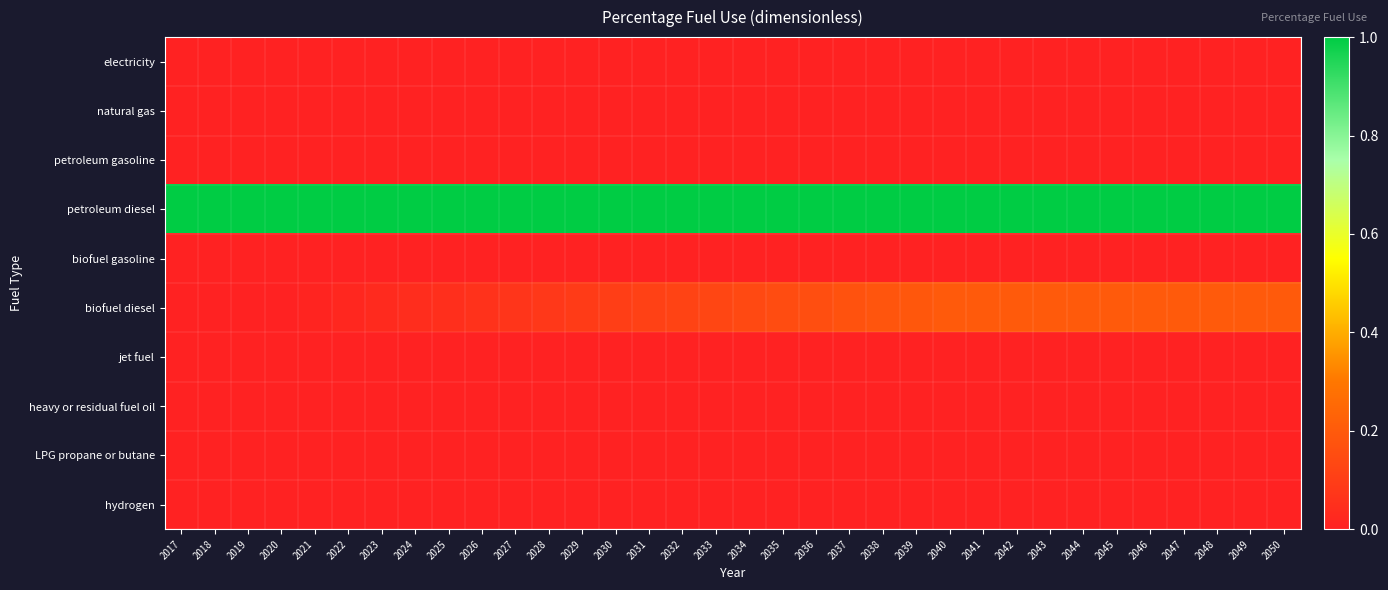

Reading left to right, list all the values displayed in this chart.

electricity: 2017=0.0	2018=0.0	2019=0.0	2020=0.0	2021=0.0	2022=0.0	2023=0.0	2024=0.0	2025=0.0	2026=0.0	2027=0.0	2028=0.0	2029=0.0	2030=0.0	2031=0.0	2032=0.0	2033=0.0	2034=0.0	2035=0.0	2036=0.0	2037=0.0	2038=0.0	2039=0.0	2040=0.0	2041=0.0	2042=0.0	2043=0.0	2044=0.0	2045=0.0	2046=0.0	2047=0.0	2048=0.0	2049=0.0	2050=0.0
natural gas: 2017=0.0	2018=0.0	2019=0.0	2020=0.0	2021=0.0	2022=0.0	2023=0.0	2024=0.0	2025=0.0	2026=0.0	2027=0.0	2028=0.0	2029=0.0	2030=0.0	2031=0.0	2032=0.0	2033=0.0	2034=0.0	2035=0.0	2036=0.0	2037=0.0	2038=0.0	2039=0.0	2040=0.0	2041=0.0	2042=0.0	2043=0.0	2044=0.0	2045=0.0	2046=0.0	2047=0.0	2048=0.0	2049=0.0	2050=0.0
petroleum gasoline: 2017=0.0	2018=0.0	2019=0.0	2020=0.0	2021=0.0	2022=0.0	2023=0.0	2024=0.0	2025=0.0	2026=0.0	2027=0.0	2028=0.0	2029=0.0	2030=0.0	2031=0.0	2032=0.0	2033=0.0	2034=0.0	2035=0.0	2036=0.0	2037=0.0	2038=0.0	2039=0.0	2040=0.0	2041=0.0	2042=0.0	2043=0.0	2044=0.0	2045=0.0	2046=0.0	2047=0.0	2048=0.0	2049=0.0	2050=0.0
petroleum diesel: 2017=1.0	2018=1.0	2019=1.0	2020=1.0	2021=1.0	2022=1.0	2023=1.0	2024=1.0	2025=1.0	2026=1.0	2027=1.0	2028=1.0	2029=1.0	2030=1.0	2031=1.0	2032=1.0	2033=1.0	2034=1.0	2035=1.0	2036=1.0	2037=1.0	2038=1.0	2039=1.0	2040=1.0	2041=1.0	2042=1.0	2043=1.0	2044=1.0	2045=1.0	2046=1.0	2047=1.0	2048=1.0	2049=1.0	2050=1.0
biofuel gasoline: 2017=0.0	2018=0.0	2019=0.0	2020=0.0	2021=0.0	2022=0.0	2023=0.0	2024=0.0	2025=0.0	2026=0.0	2027=0.0	2028=0.0	2029=0.0	2030=0.0	2031=0.0	2032=0.0	2033=0.0	2034=0.0	2035=0.0	2036=0.0	2037=0.0	2038=0.0	2039=0.0	2040=0.0	2041=0.0	2042=0.0	2043=0.0	2044=0.0	2045=0.0	2046=0.0	2047=0.0	2048=0.0	2049=0.0	2050=0.0
biofuel diesel: 2017=0.0	2018=0.0	2019=0.0	2020=0.0	2021=0.0	2022=0.0	2023=0.0	2024=0.0	2025=0.1	2026=0.1	2027=0.1	2028=0.1	2029=0.1	2030=0.1	2031=0.1	2032=0.1	2033=0.1	2034=0.1	2035=0.1	2036=0.2	2037=0.2	2038=0.2	2039=0.2	2040=0.2	2041=0.2	2042=0.2	2043=0.2	2044=0.2	2045=0.2	2046=0.2	2047=0.2	2048=0.2	2049=0.2	2050=0.2
jet fuel: 2017=0.0	2018=0.0	2019=0.0	2020=0.0	2021=0.0	2022=0.0	2023=0.0	2024=0.0	2025=0.0	2026=0.0	2027=0.0	2028=0.0	2029=0.0	2030=0.0	2031=0.0	2032=0.0	2033=0.0	2034=0.0	2035=0.0	2036=0.0	2037=0.0	2038=0.0	2039=0.0	2040=0.0	2041=0.0	2042=0.0	2043=0.0	2044=0.0	2045=0.0	2046=0.0	2047=0.0	2048=0.0	2049=0.0	2050=0.0
heavy or residual fuel oil: 2017=0.0	2018=0.0	2019=0.0	2020=0.0	2021=0.0	2022=0.0	2023=0.0	2024=0.0	2025=0.0	2026=0.0	2027=0.0	2028=0.0	2029=0.0	2030=0.0	2031=0.0	2032=0.0	2033=0.0	2034=0.0	2035=0.0	2036=0.0	2037=0.0	2038=0.0	2039=0.0	2040=0.0	2041=0.0	2042=0.0	2043=0.0	2044=0.0	2045=0.0	2046=0.0	2047=0.0	2048=0.0	2049=0.0	2050=0.0
LPG propane or butane: 2017=0.0	2018=0.0	2019=0.0	2020=0.0	2021=0.0	2022=0.0	2023=0.0	2024=0.0	2025=0.0	2026=0.0	2027=0.0	2028=0.0	2029=0.0	2030=0.0	2031=0.0	2032=0.0	2033=0.0	2034=0.0	2035=0.0	2036=0.0	2037=0.0	2038=0.0	2039=0.0	2040=0.0	2041=0.0	2042=0.0	2043=0.0	2044=0.0	2045=0.0	2046=0.0	2047=0.0	2048=0.0	2049=0.0	2050=0.0
hydrogen: 2017=0.0	2018=0.0	2019=0.0	2020=0.0	2021=0.0	2022=0.0	2023=0.0	2024=0.0	2025=0.0	2026=0.0	2027=0.0	2028=0.0	2029=0.0	2030=0.0	2031=0.0	2032=0.0	2033=0.0	2034=0.0	2035=0.0	2036=0.0	2037=0.0	2038=0.0	2039=0.0	2040=0.0	2041=0.0	2042=0.0	2043=0.0	2044=0.0	2045=0.0	2046=0.0	2047=0.0	2048=0.0	2049=0.0	2050=0.0